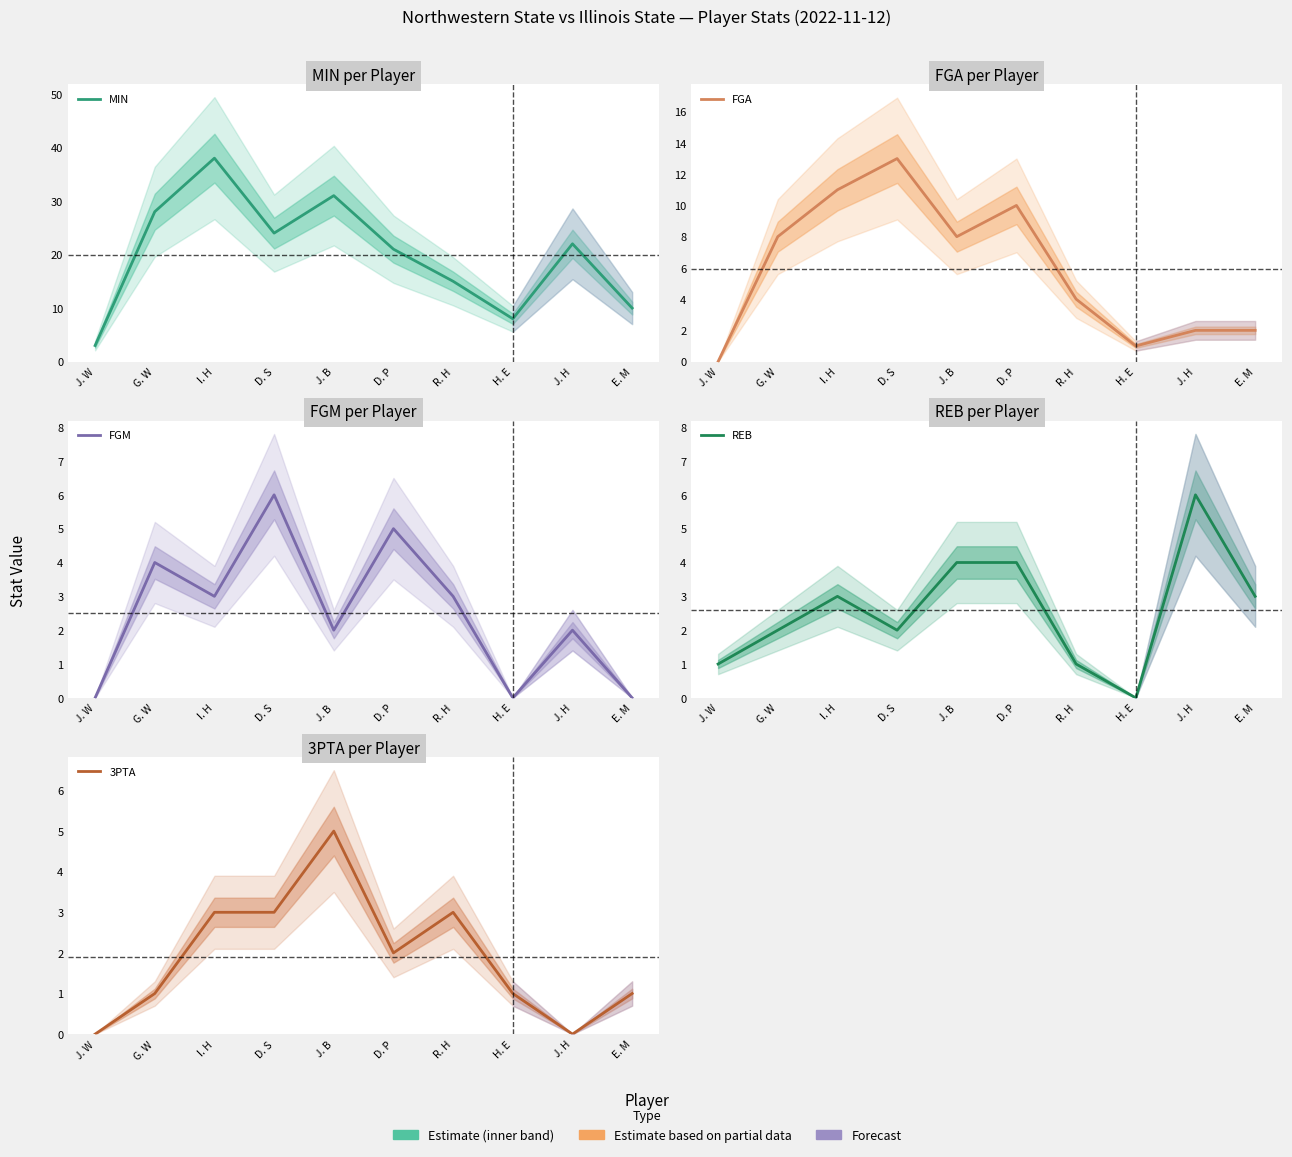

How many data points in FGM are above 3?

3